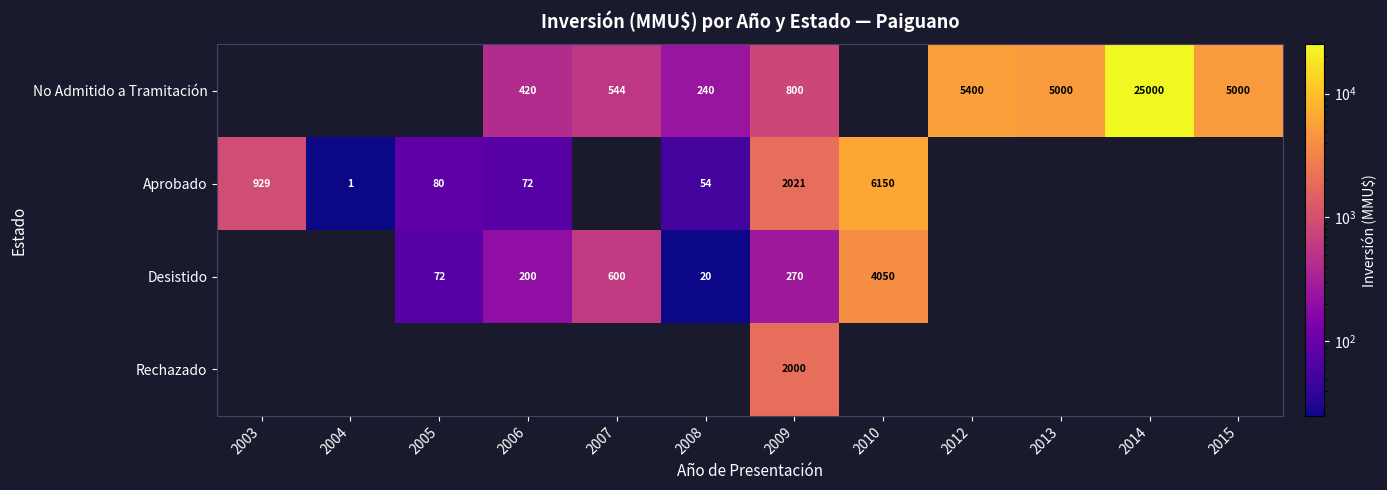

At 2009, list the series in order from smallest to largest.

Desistido, No Admitido a Tramitación, Rechazado, Aprobado